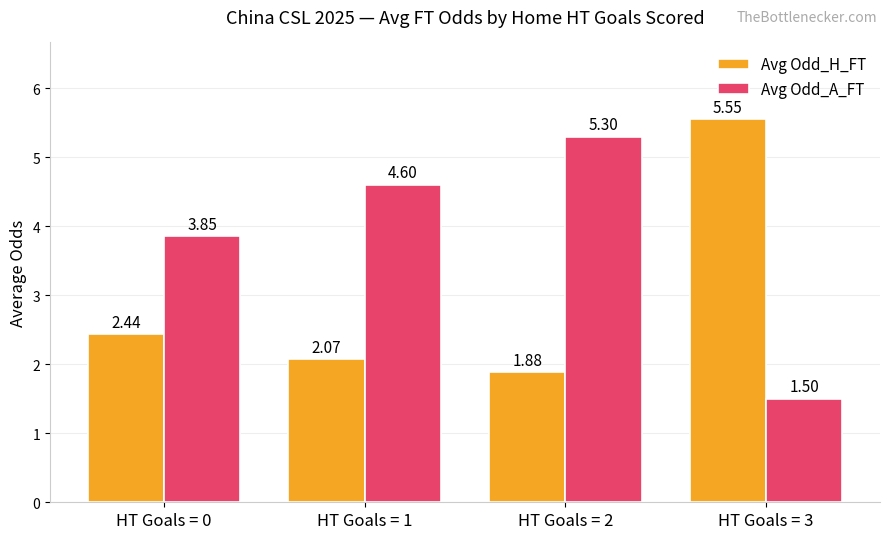

Where does the Avg Odd_H_FT series first go above 2?

HT Goals = 0